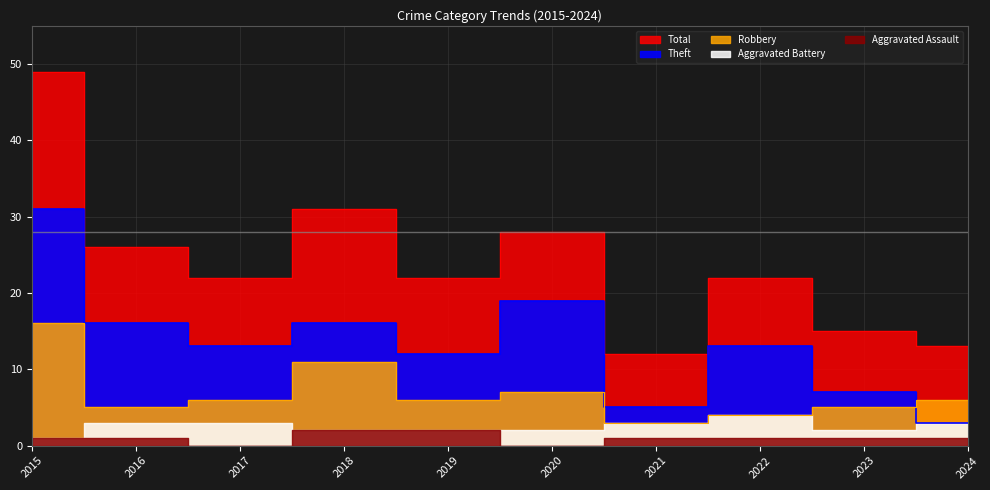

In Theft, how many points are higher than both neighbors (excluding endpoints)?

3